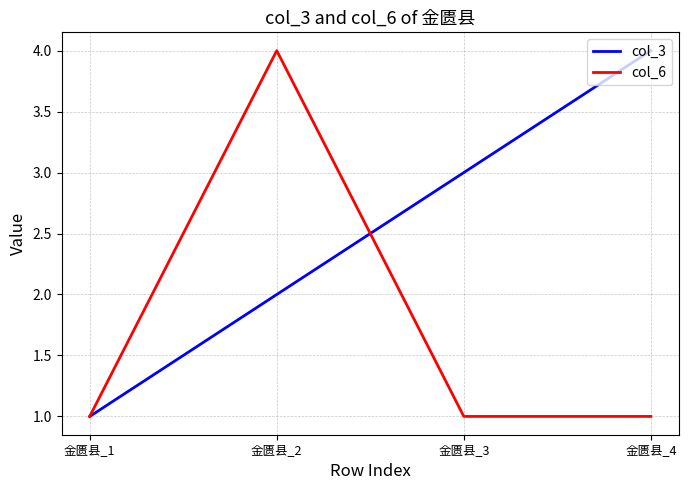

What is the difference between the maximum and second lowest values in the col_3 series?

2